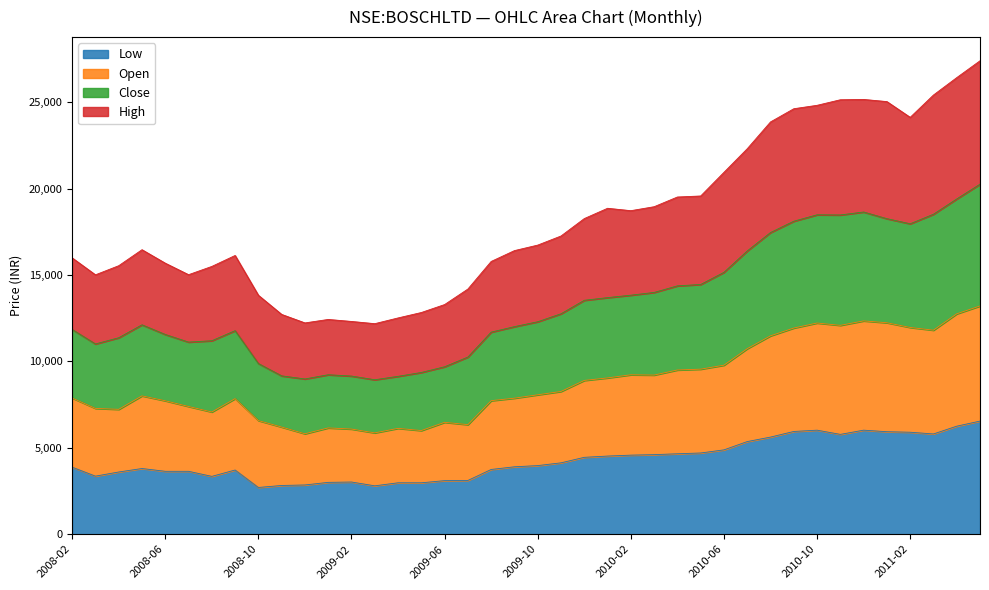

What is the lowest value of the Low series?

2705.0